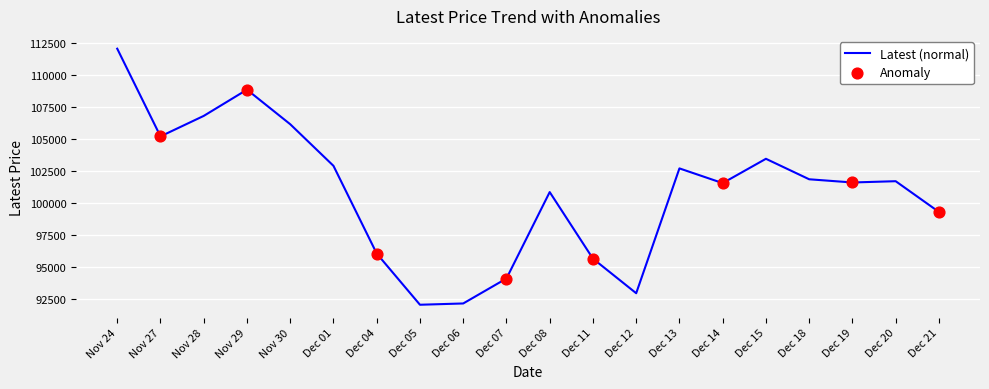

Which has a higher value, Dec 21 or Dec 14?

Dec 14